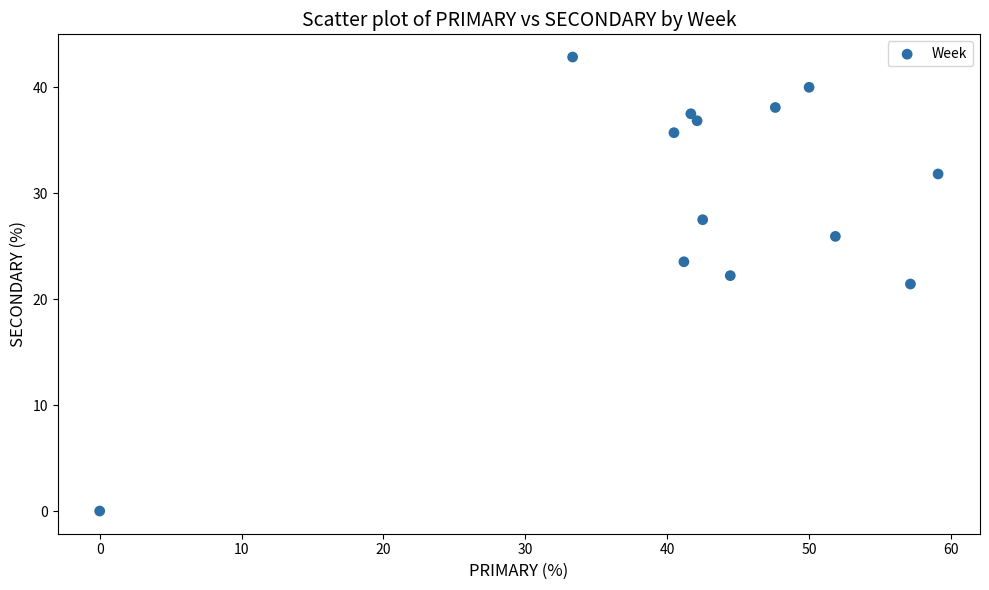

What is the range of X values (max minus min)?

59.1